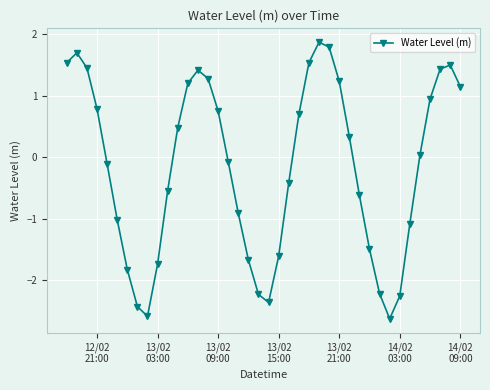

What is the value of the 4th point from the left?

0.8